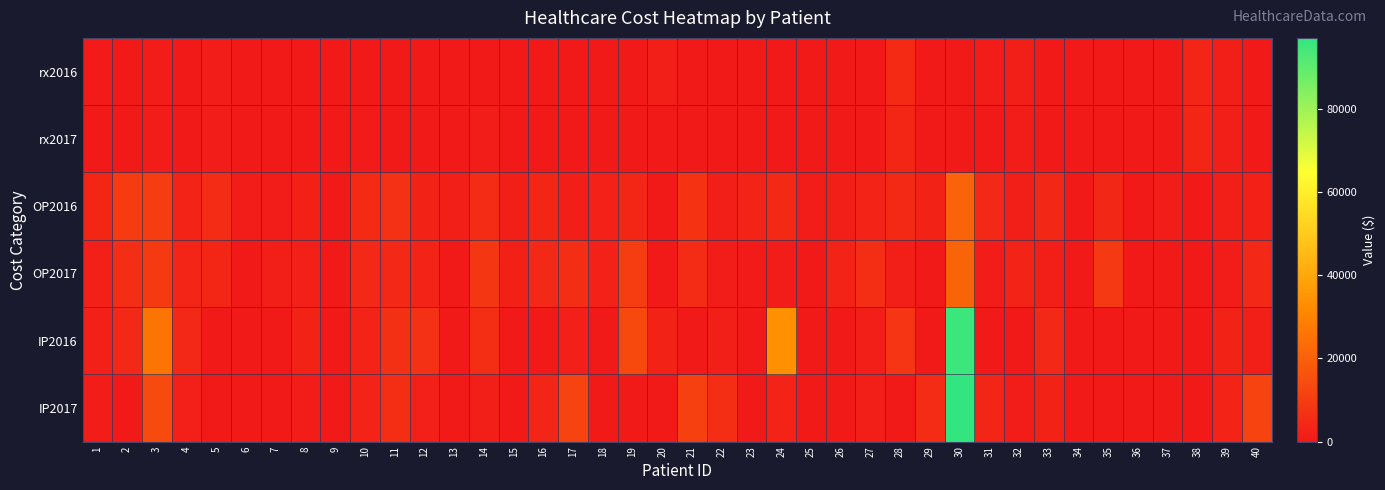

Which series has the largest total across all categories?

IP2016